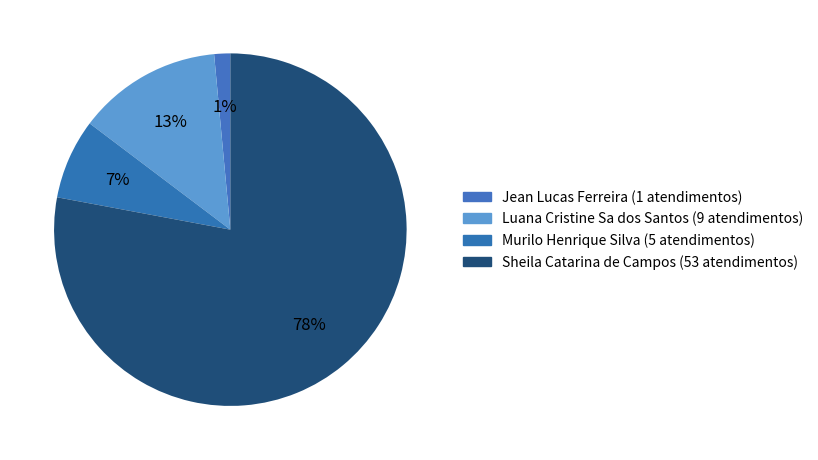

The Luana Cristine Sa dos Santos slice represents 25% of the pie. True or false?

False